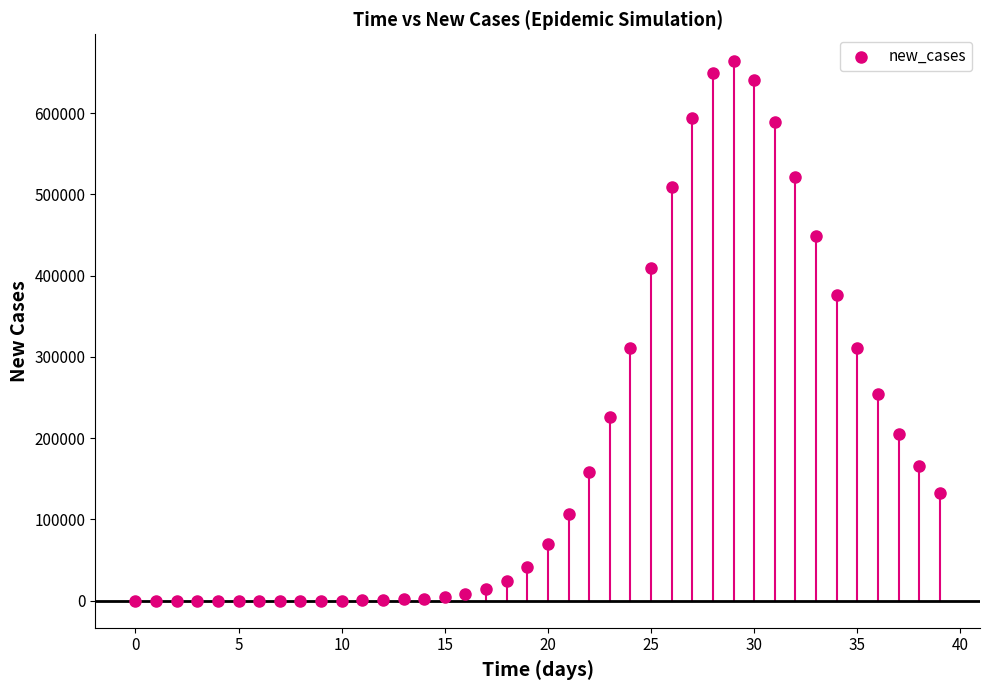

What is the range of Y values (max minus min)?

663731.6